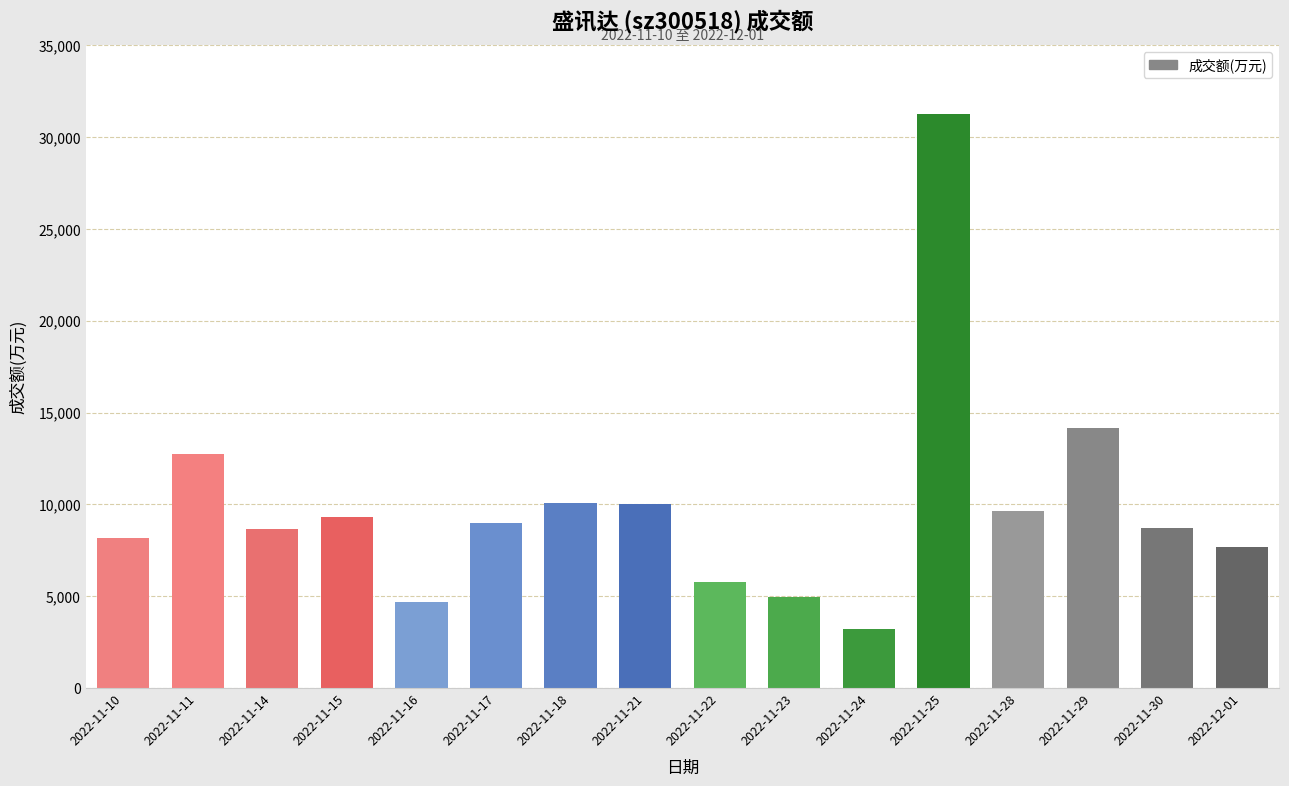

Which category has the highest value across all series?

2022-11-25